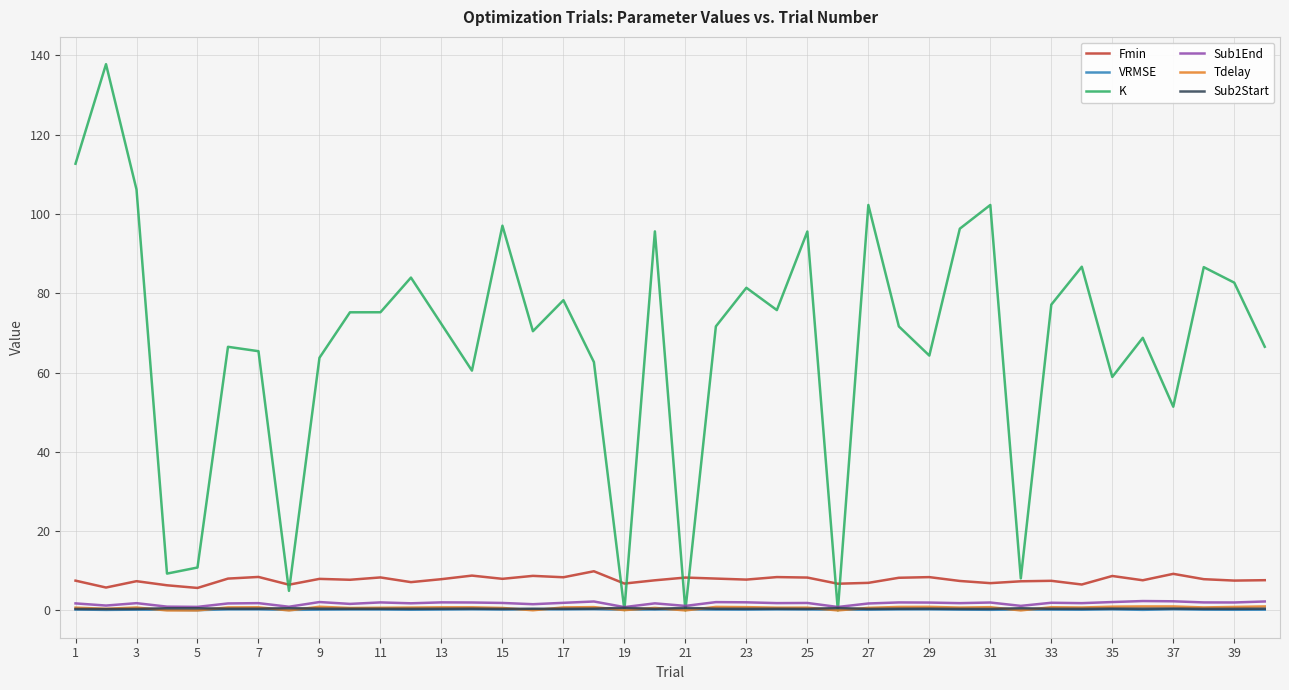

True or false: Sub1End and Fmin cross at least once.

False